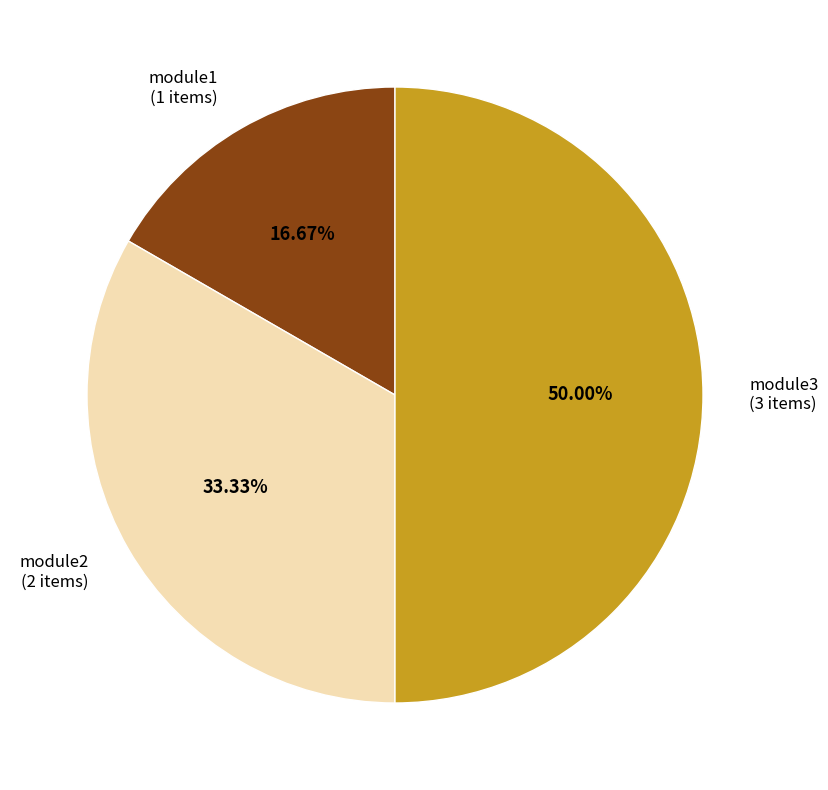

Which category has the biggest portion of the pie?

module3